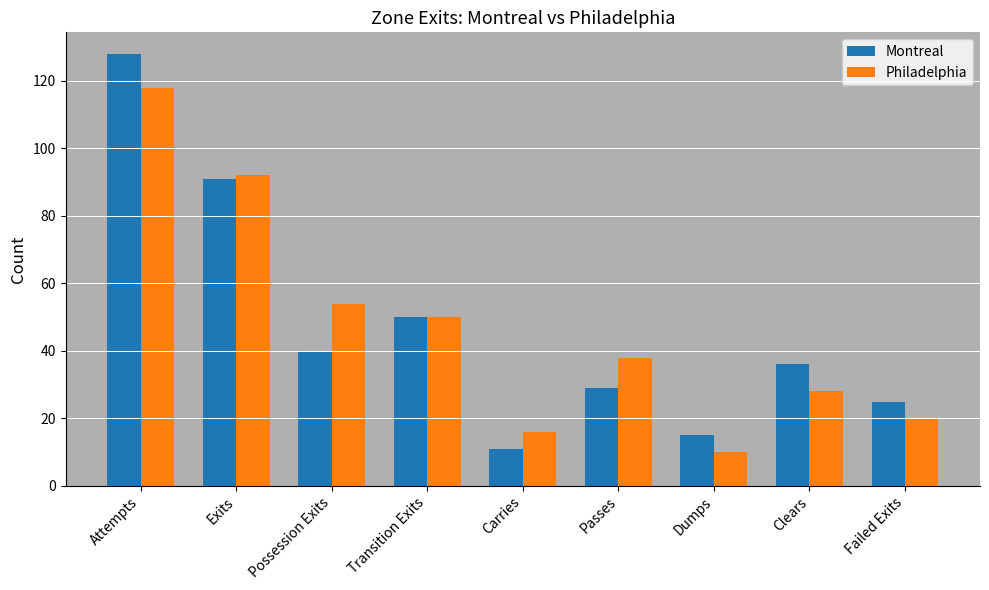

What is the difference between the Montreal values at Attempts and Passes?

99